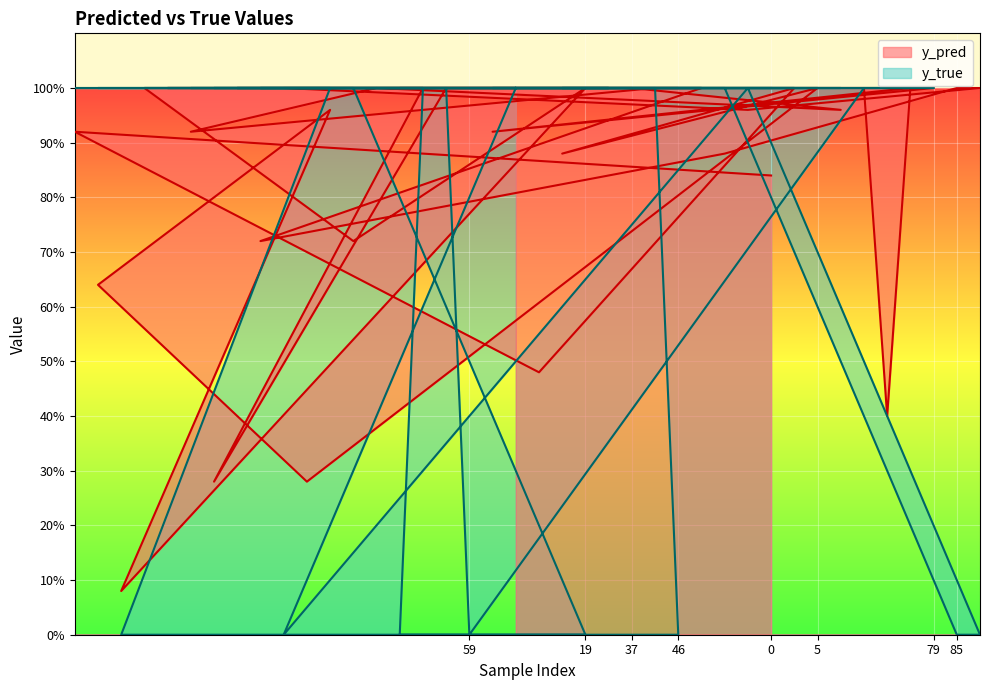

True or false: y_true and y_pred intersect in this chart.

True